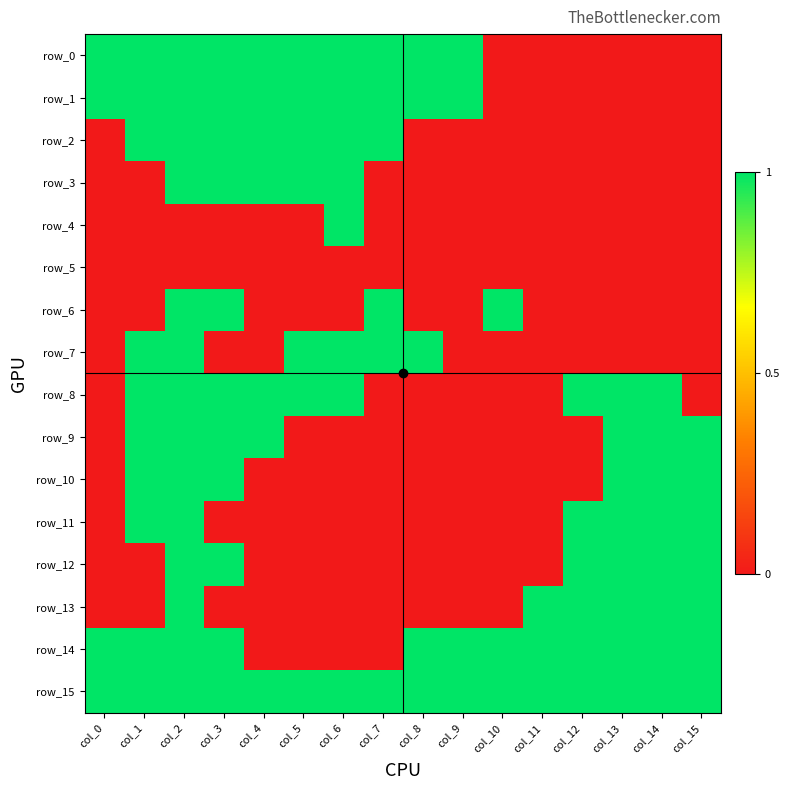

At which category is the sum across all series the highest?

col_2